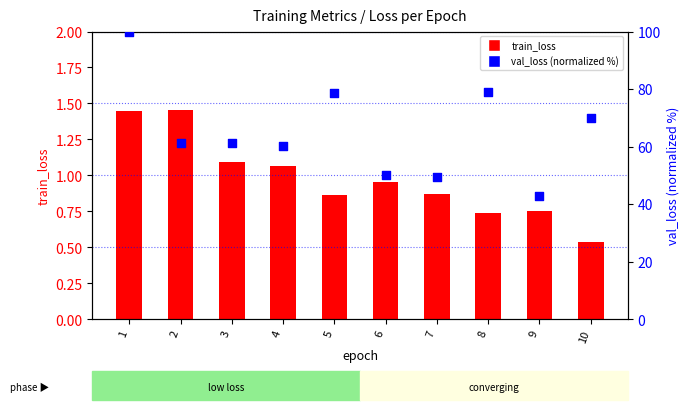

At how many categories does at least one series exceed 32?

10